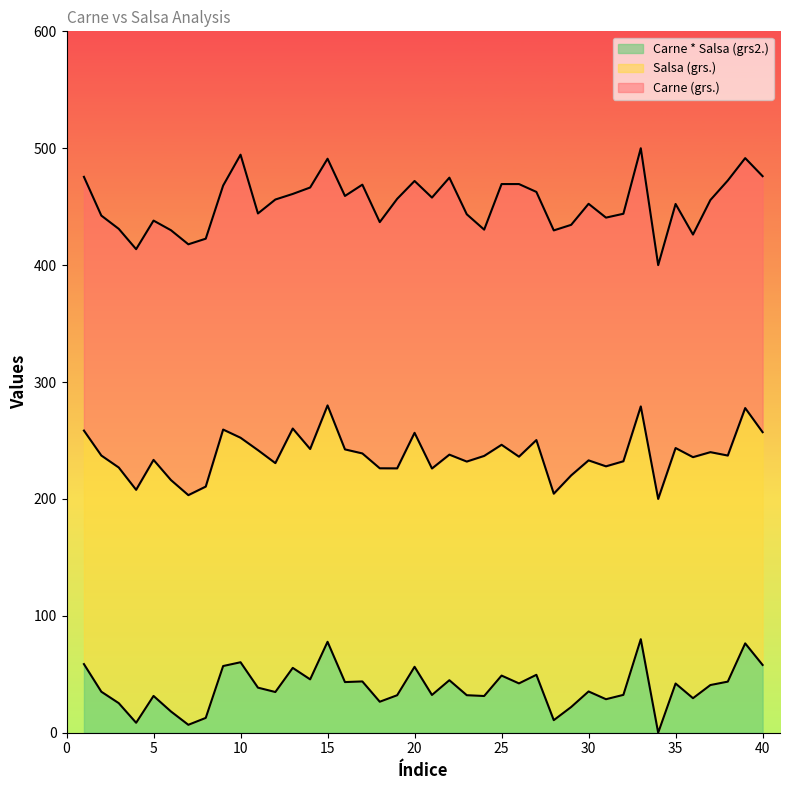

Reading left to right, what are all the values shown in this chart?

Carne (grs.): 475.5	442.4	431.0	413.7	438.1	429.9	417.8	422.6	468.1	494.5	444.2	456.1	460.9	466.4	491.0	459.2	468.8	436.8	456.7	472.0	457.8	474.8	443.5	430.4	469.4	469.4	462.6	429.7	434.5	452.5	440.6	443.9	500.0	400.0	452.3	426.2	455.7	472.4	491.5	476.1
Salsa (grs.): 258.5	237.1	226.9	207.8	233.4	216.2	203.2	210.6	259.3	252.3	241.7	230.6	260.2	242.7	280.0	242.4	238.9	226.2	226.1	256.6	226.0	237.9	232.0	236.8	246.3	236.1	250.3	204.5	220.1	233.0	227.9	232.2	279.1	200.0	243.5	235.7	240.0	237.1	277.7	257.1
Carne * Salsa (grs2.): 58.7	35.1	25.3	8.5	31.5	18.2	6.8	12.7	57.0	60.3	38.6	34.8	55.5	45.6	77.8	43.3	43.9	26.5	32.1	56.4	32.3	44.9	32.1	31.4	48.9	42.2	49.5	10.7	22.0	35.3	28.7	32.4	80.0	0.0	42.1	29.5	40.8	43.7	76.4	58.0